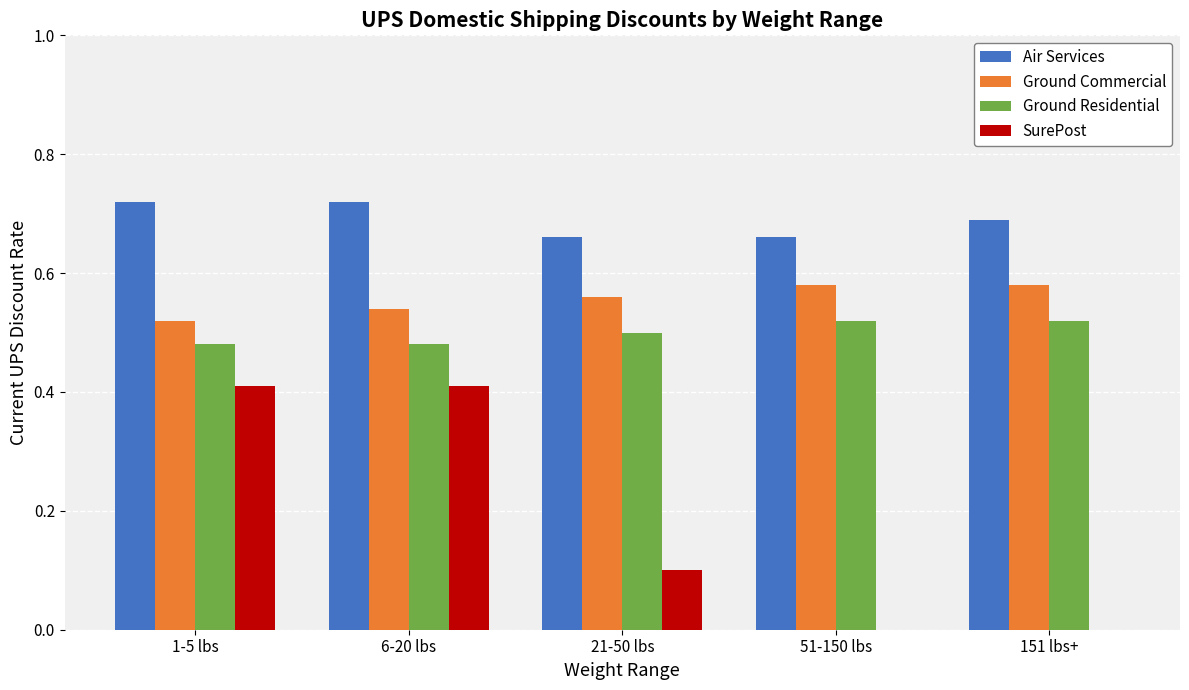

Which series has the largest range (max minus min)?

SurePost